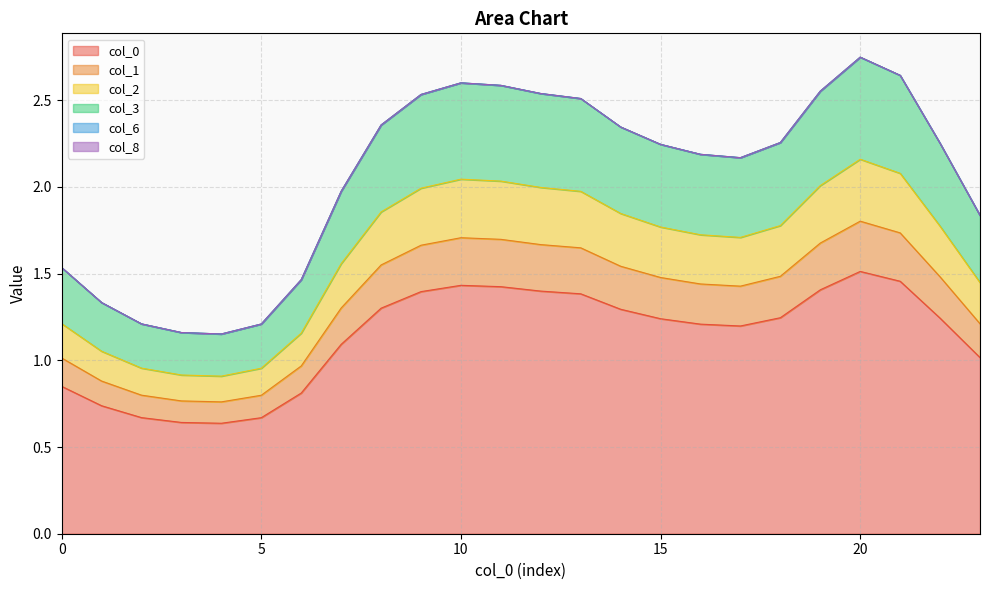

Read the 3 value at 19.

2.6